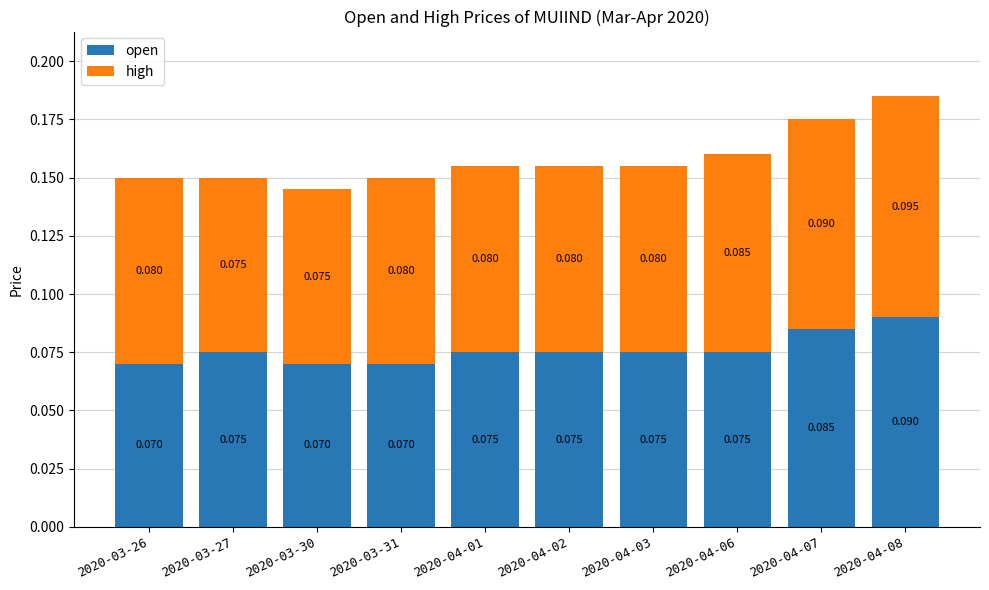

How many series are shown in this chart?

2